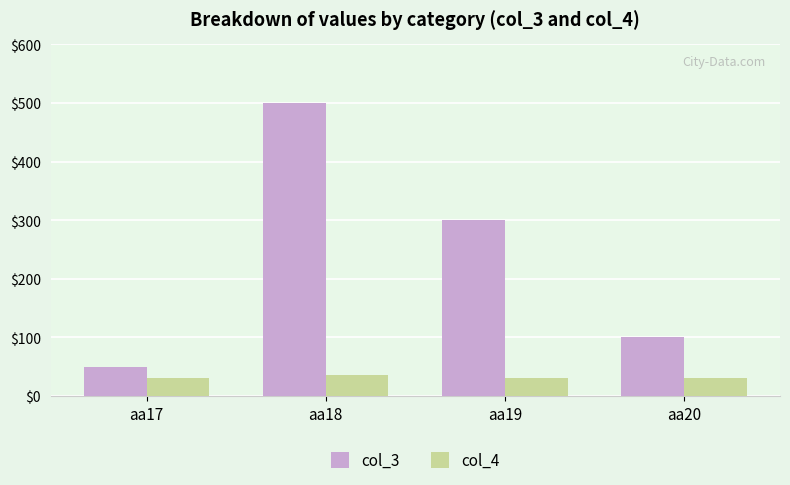

At aa19, list the series in order from largest to smallest.

col_3, col_4